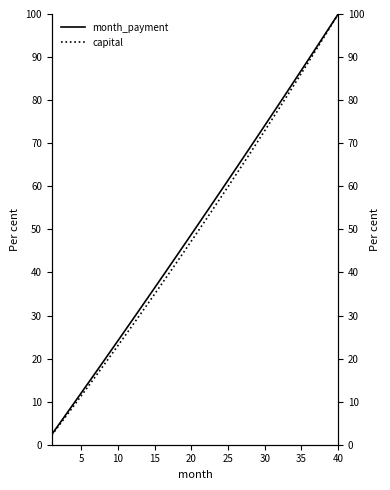

At how many categories does at least one series exceed 17?

33